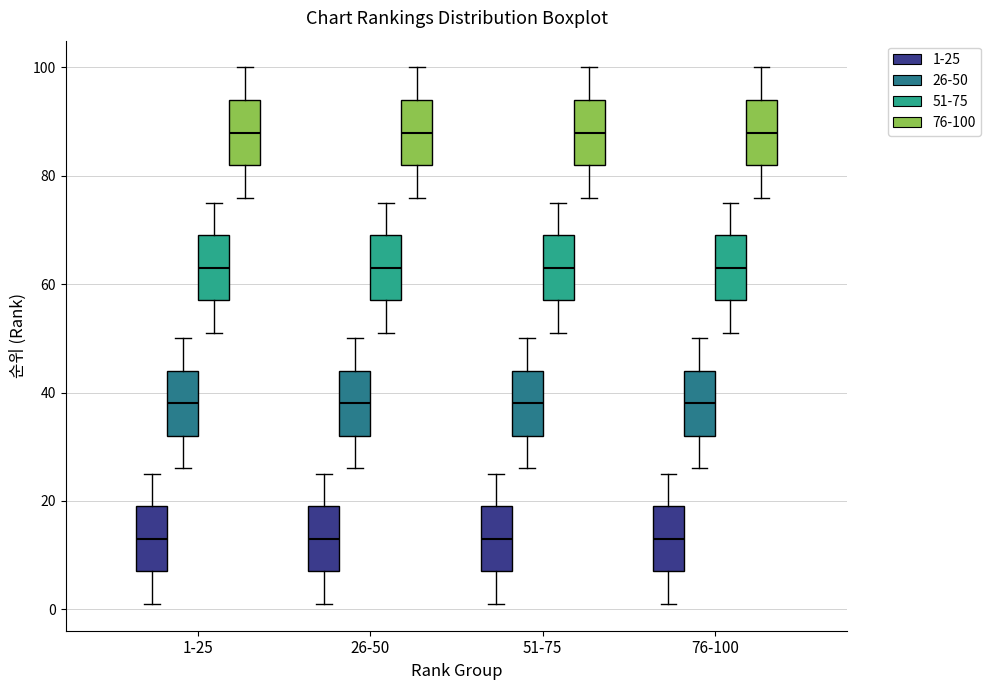

Reading left to right, read every box against the y-axis: the position of its median line, the range the box covers, and the ends of its whiskers. The values are not printed on the chart, so give them approximately, as read against the axis.

1-25 (1-25): median 14, box 8 to 20, whiskers 2 to 26
1-25 (26-50): median 38, box 32 to 44, whiskers 26 to 50
1-25 (51-75): median 64, box 58 to 70, whiskers 52 to 76
1-25 (76-100): median 88, box 82 to 94, whiskers 76 to 100
26-50 (1-25): median 14, box 8 to 20, whiskers 2 to 26
26-50 (26-50): median 38, box 32 to 44, whiskers 26 to 50
26-50 (51-75): median 64, box 58 to 70, whiskers 52 to 76
26-50 (76-100): median 88, box 82 to 94, whiskers 76 to 100
51-75 (1-25): median 14, box 8 to 20, whiskers 2 to 26
51-75 (26-50): median 38, box 32 to 44, whiskers 26 to 50
51-75 (51-75): median 64, box 58 to 70, whiskers 52 to 76
51-75 (76-100): median 88, box 82 to 94, whiskers 76 to 100
76-100 (1-25): median 14, box 8 to 20, whiskers 2 to 26
76-100 (26-50): median 38, box 32 to 44, whiskers 26 to 50
76-100 (51-75): median 64, box 58 to 70, whiskers 52 to 76
76-100 (76-100): median 88, box 82 to 94, whiskers 76 to 100